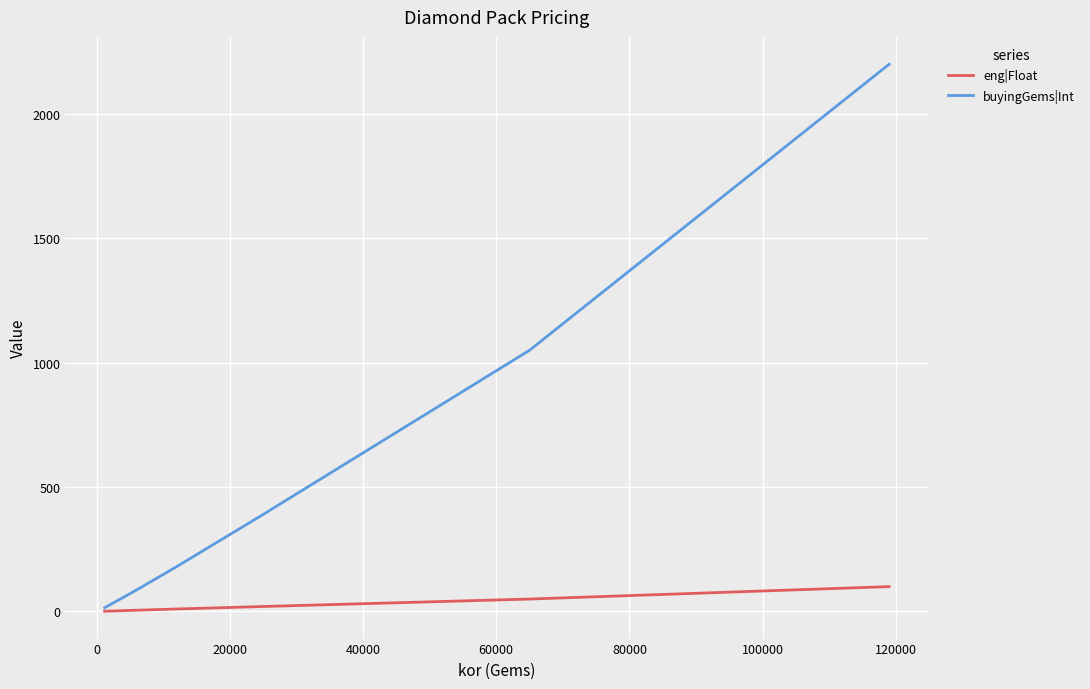

Rank the series by their average value, from lowest to highest.

eng|Float, buyingGems|Int